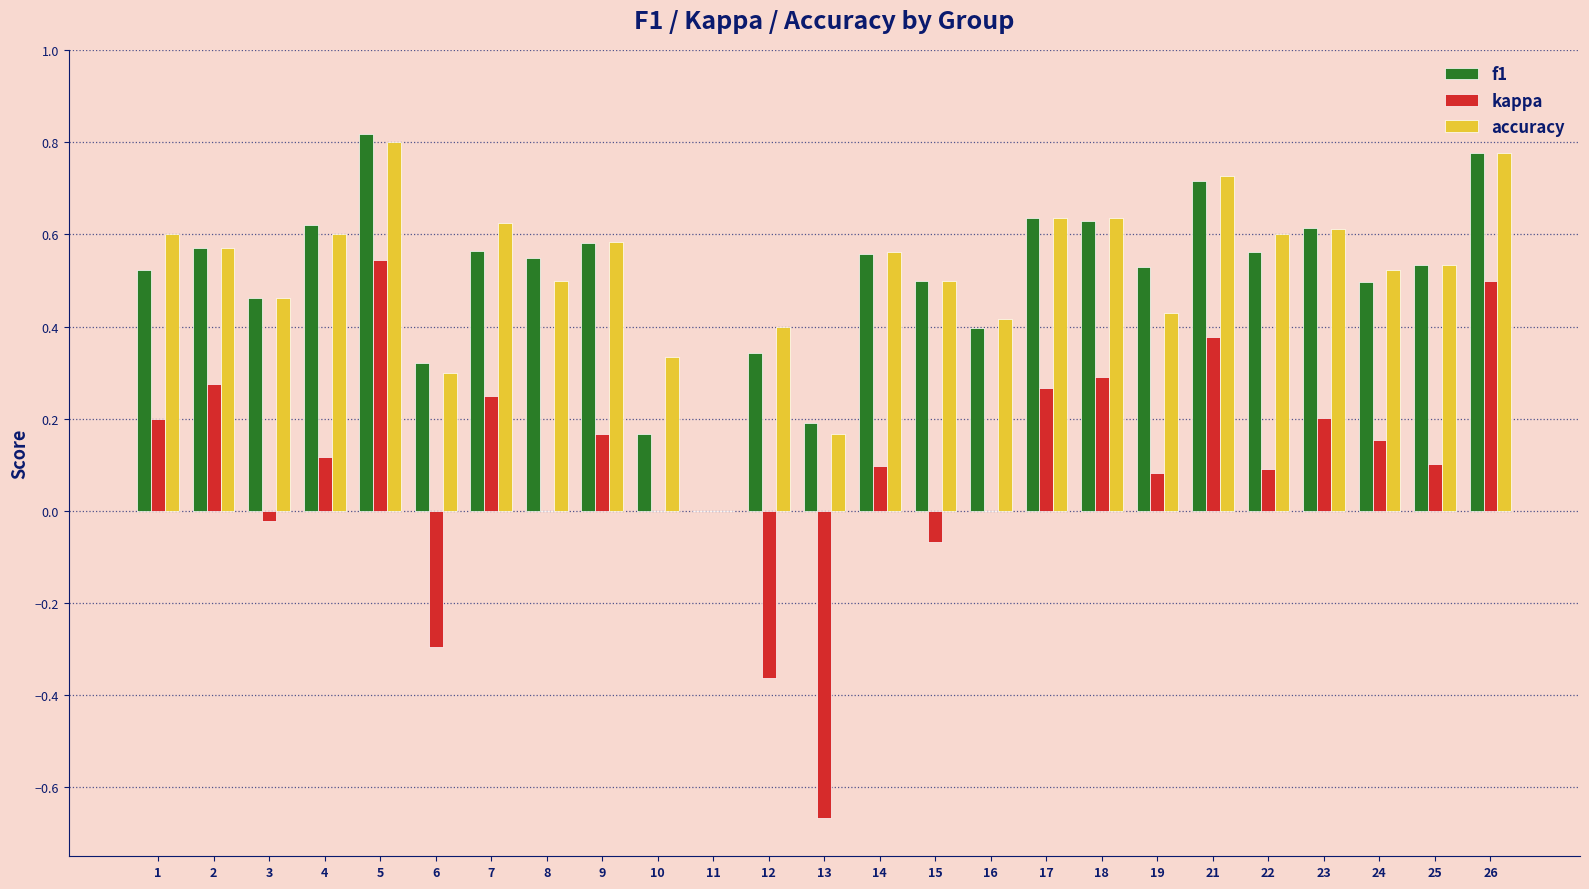

At which category is the sum across all series the highest?

5